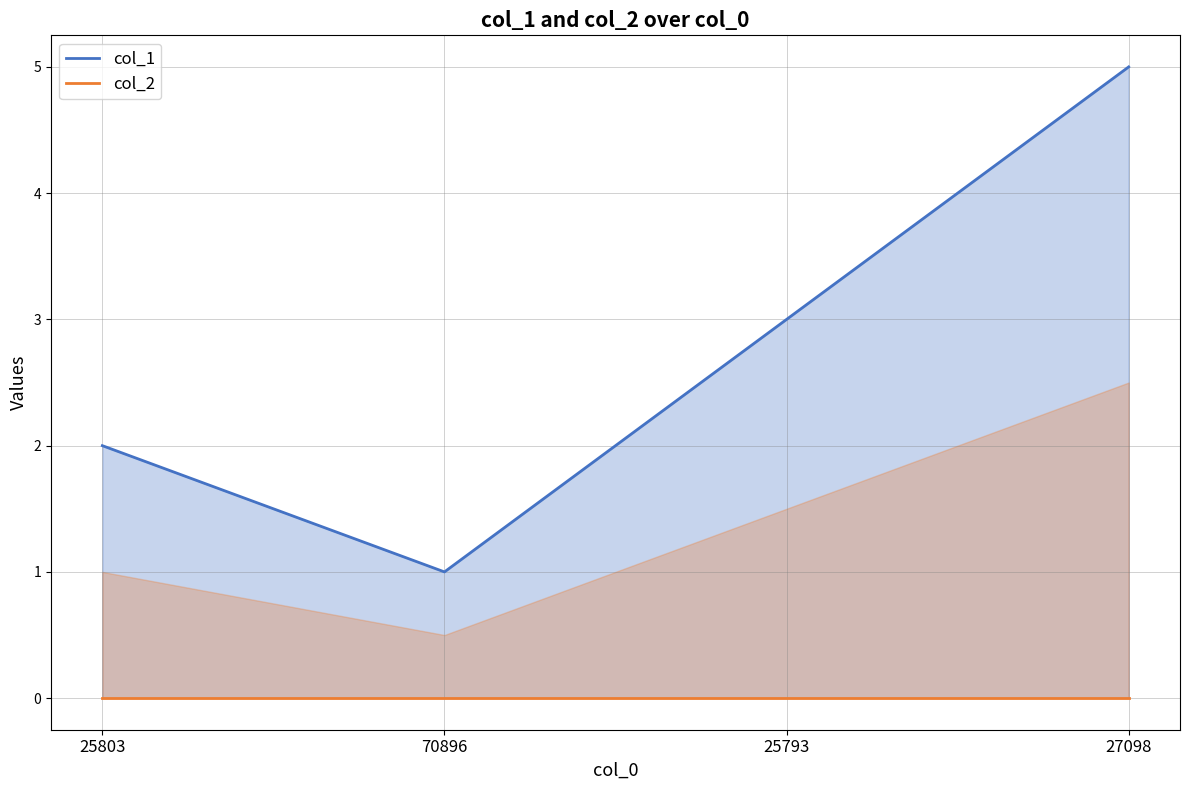

Which series has the largest total across all categories?

col_1